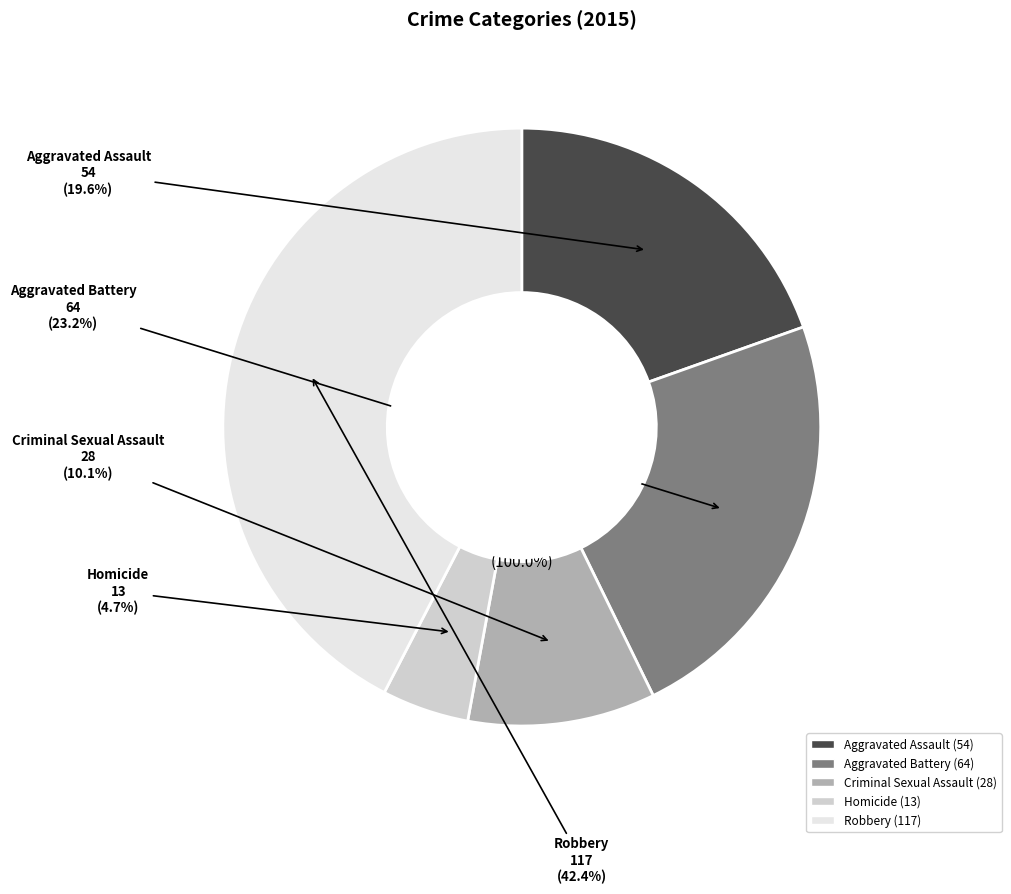

To the nearest percent, what is the combined percentage of Criminal Sexual Assault and Robbery?

53%